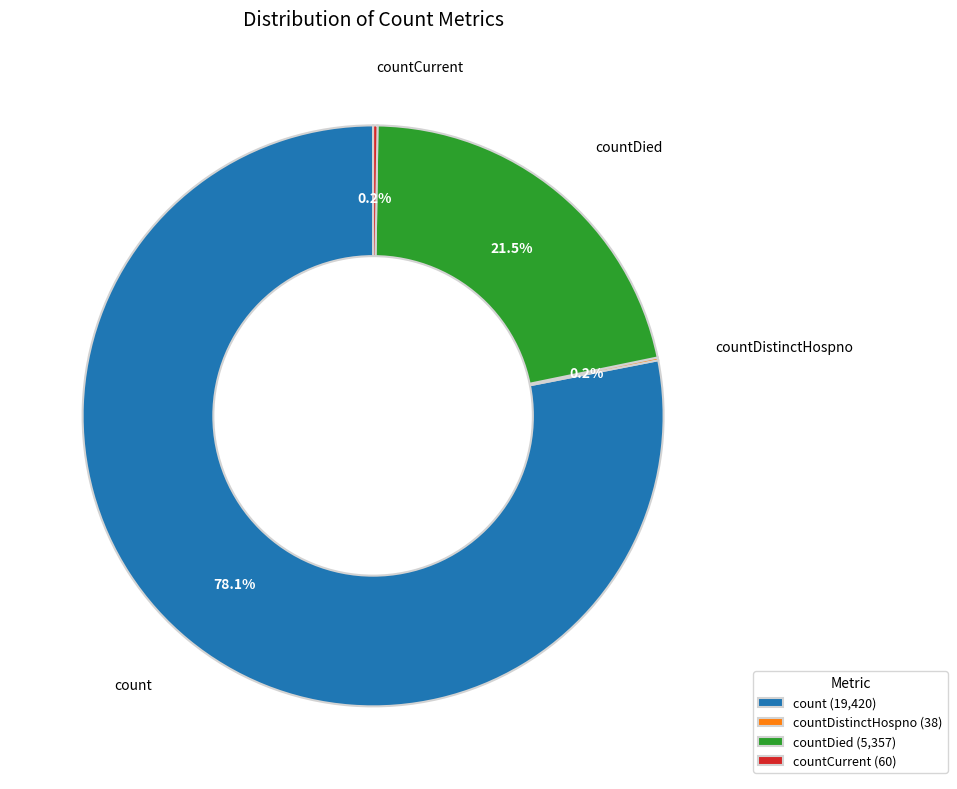

What is the majority slice?

count (19,420)